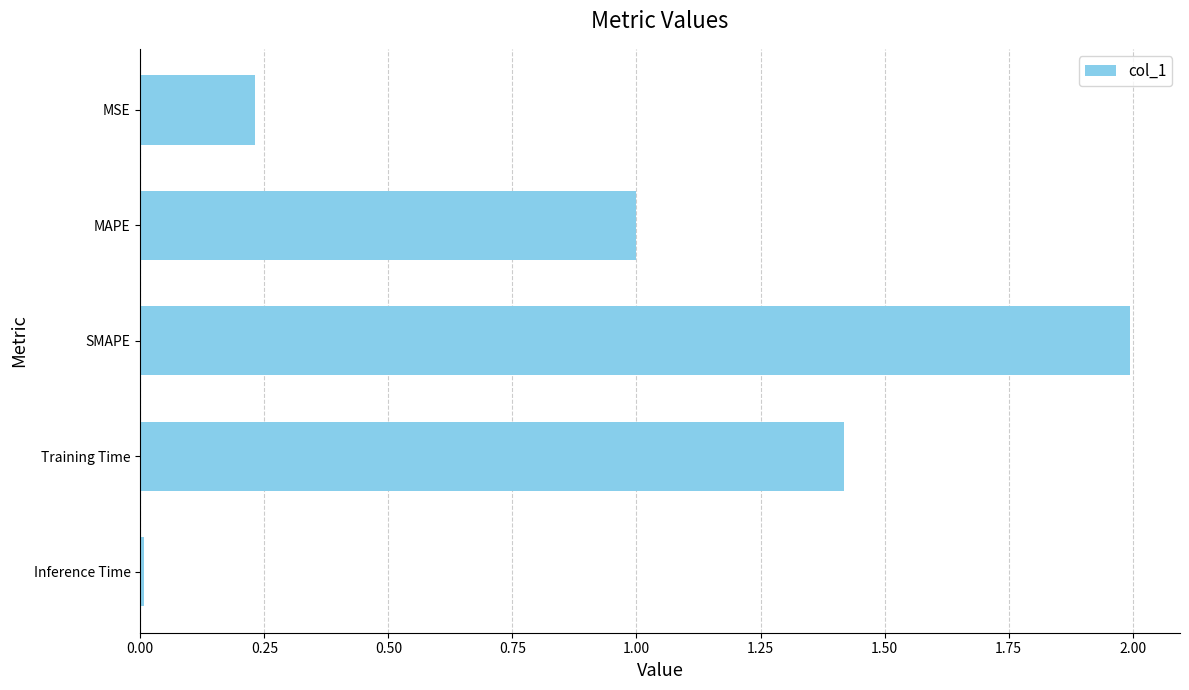

True or false: the data shows 0.0 at Inference Time.

True